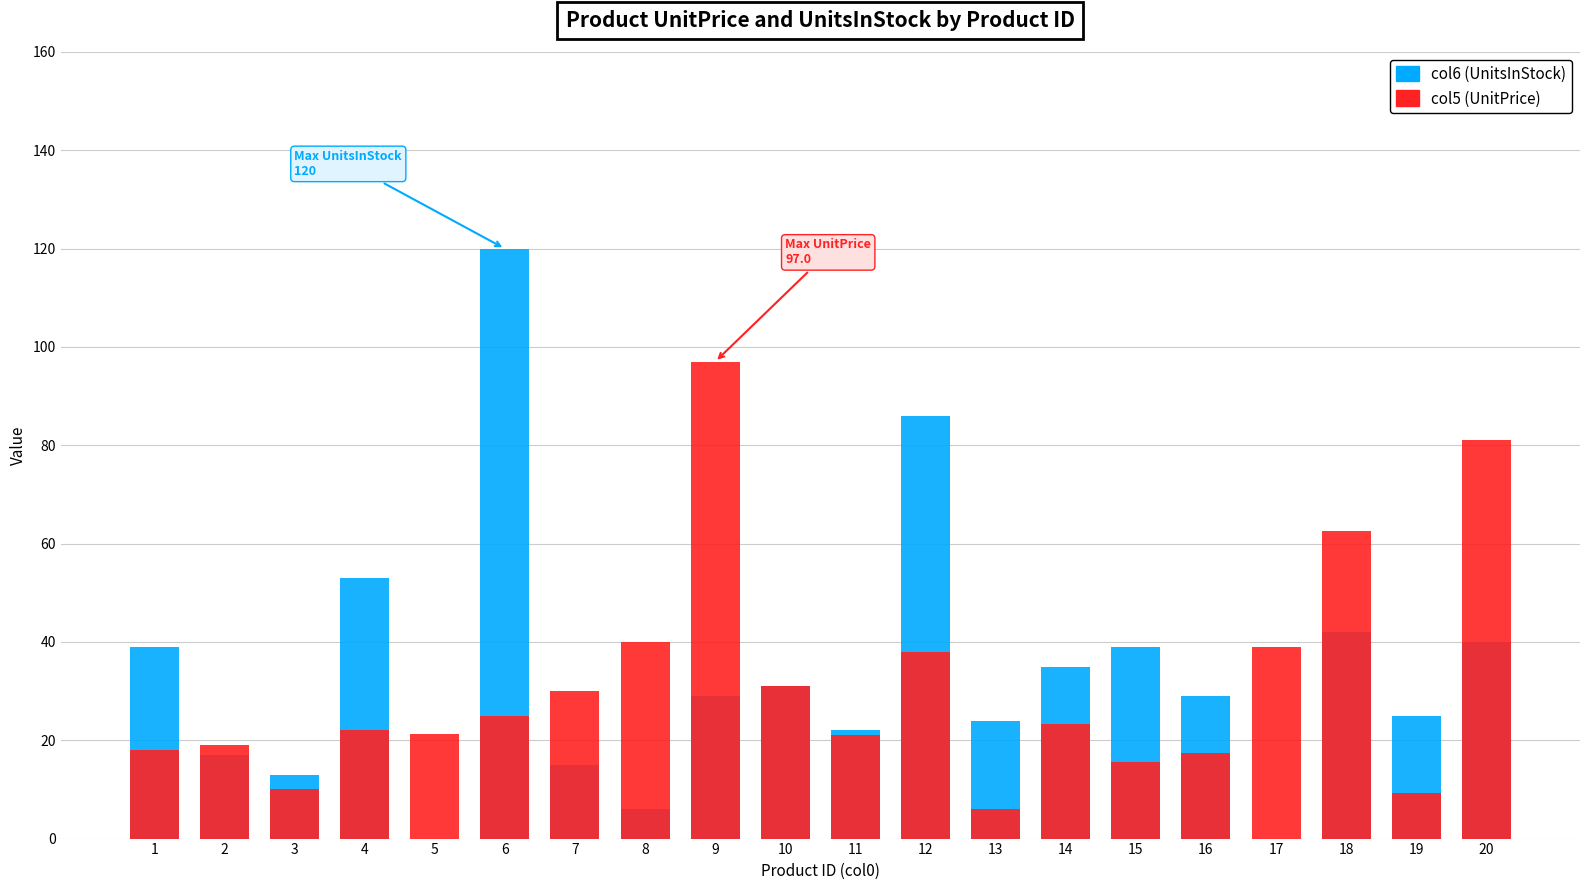

Which has a higher value, 3 or 12?

12